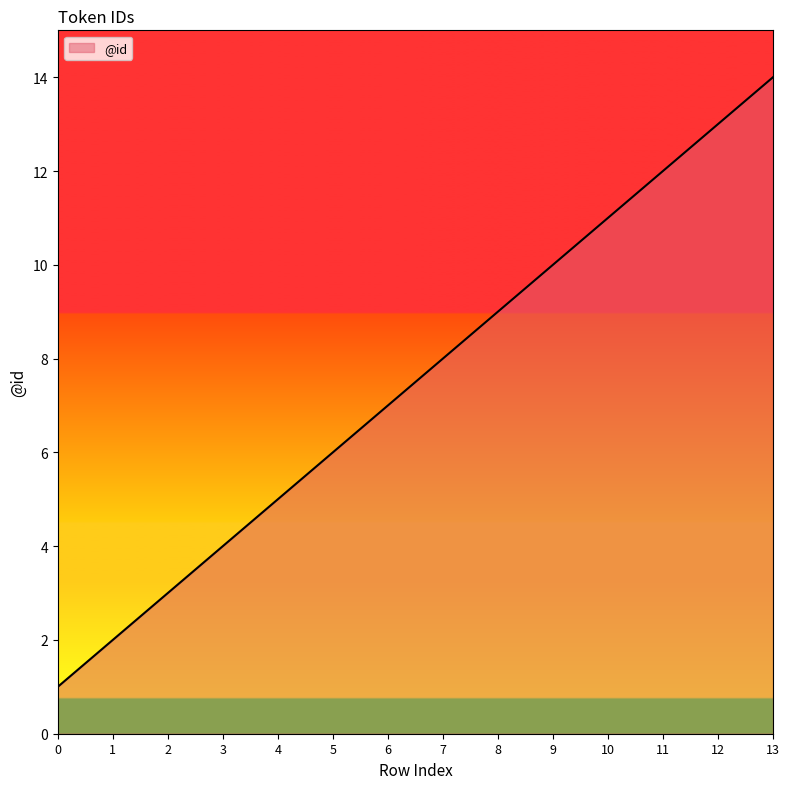

What is the change in value from 4 to 5?

+1